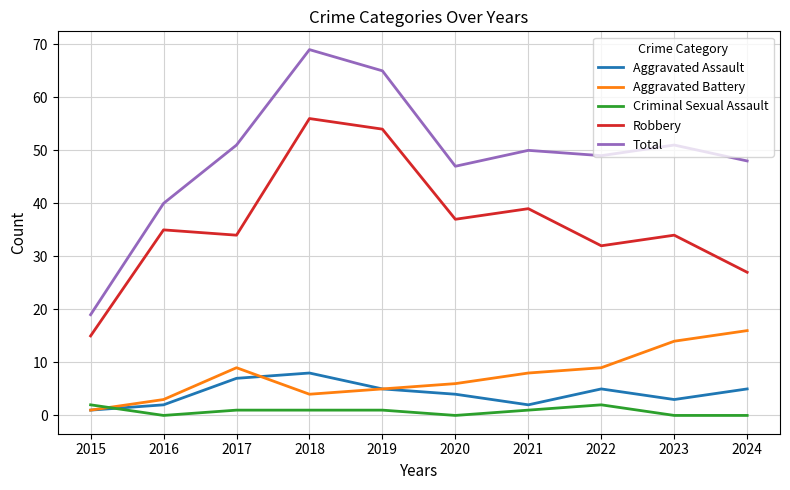

Is it true that Total equals 67 at 2016?

False